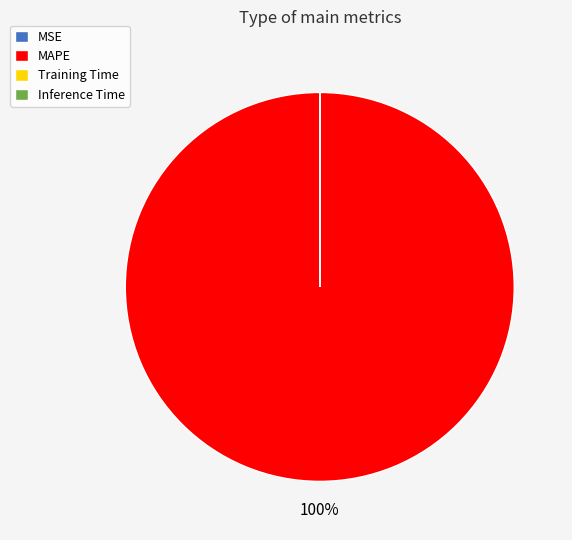

To the nearest percent, what is the average slice percentage?

25%